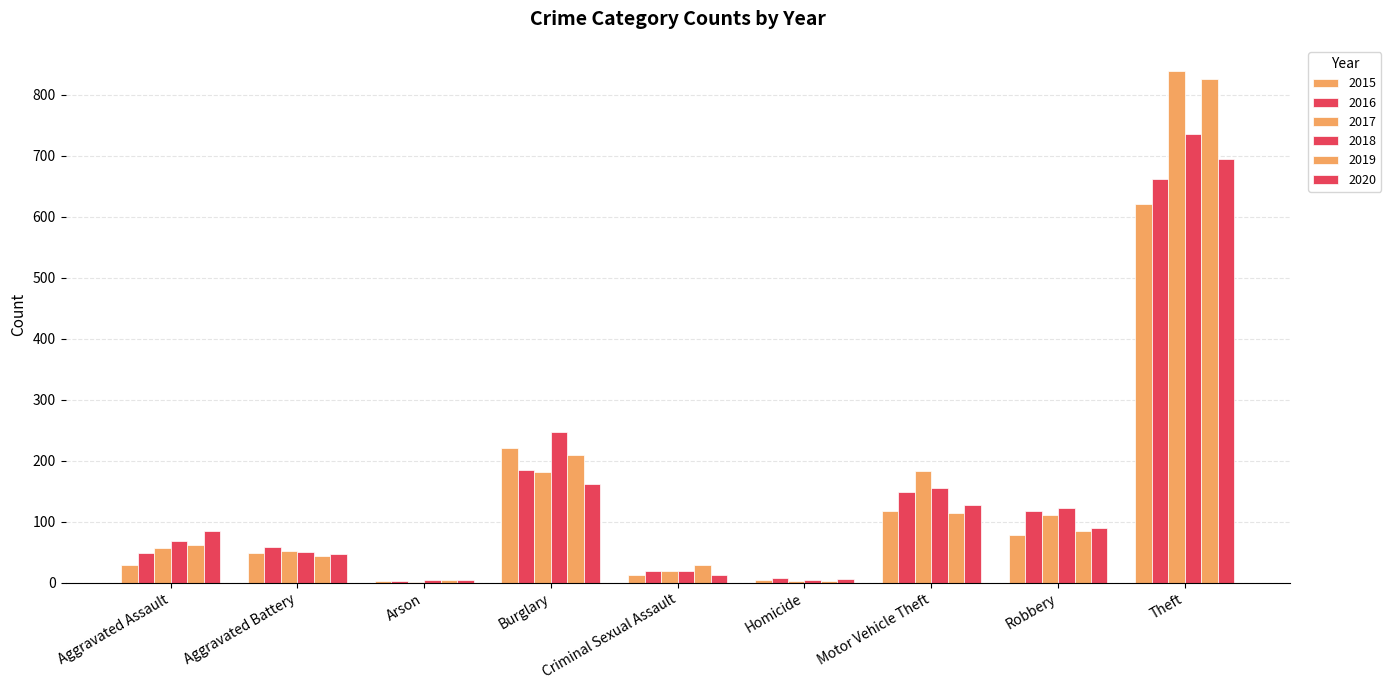

What is the difference between the 2016 values at Robbery and Burglary?

67